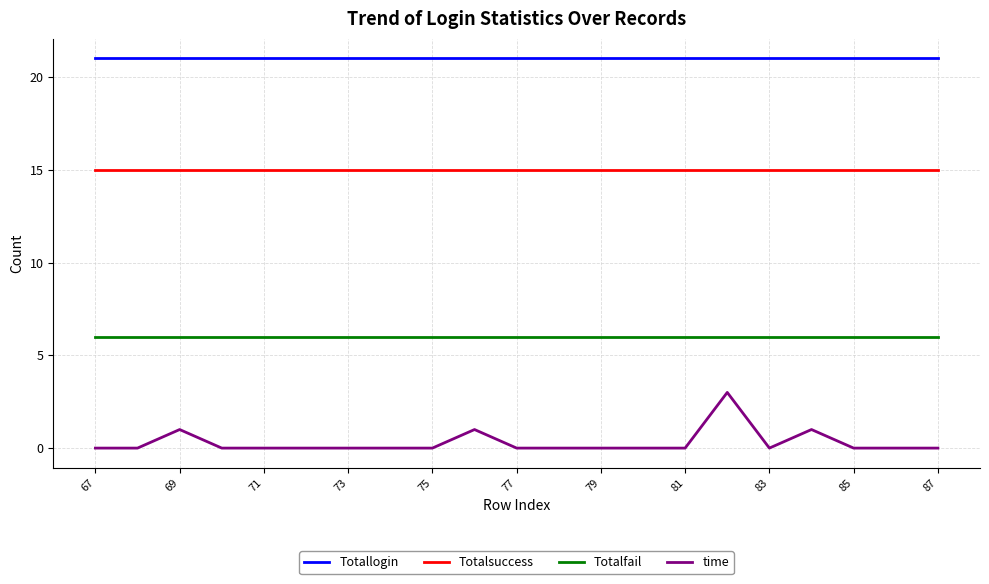

True or false: Totalfail and time cross at least once.

False